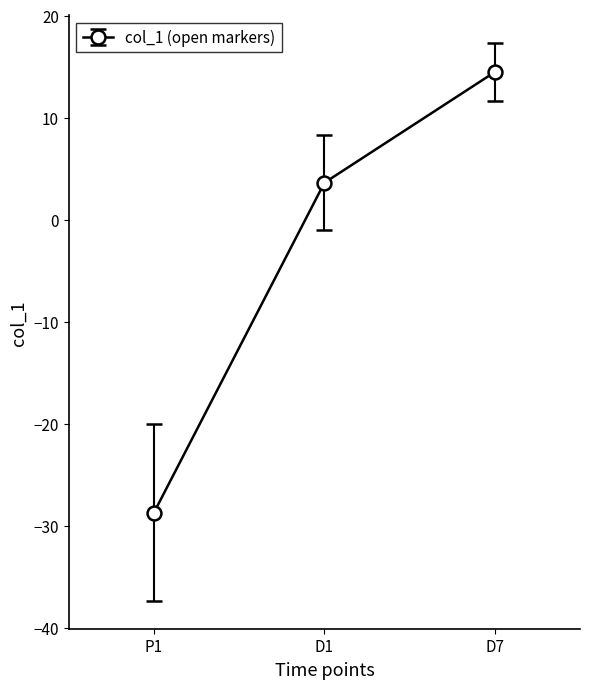

What is the minimum value shown in the chart?

-28.7